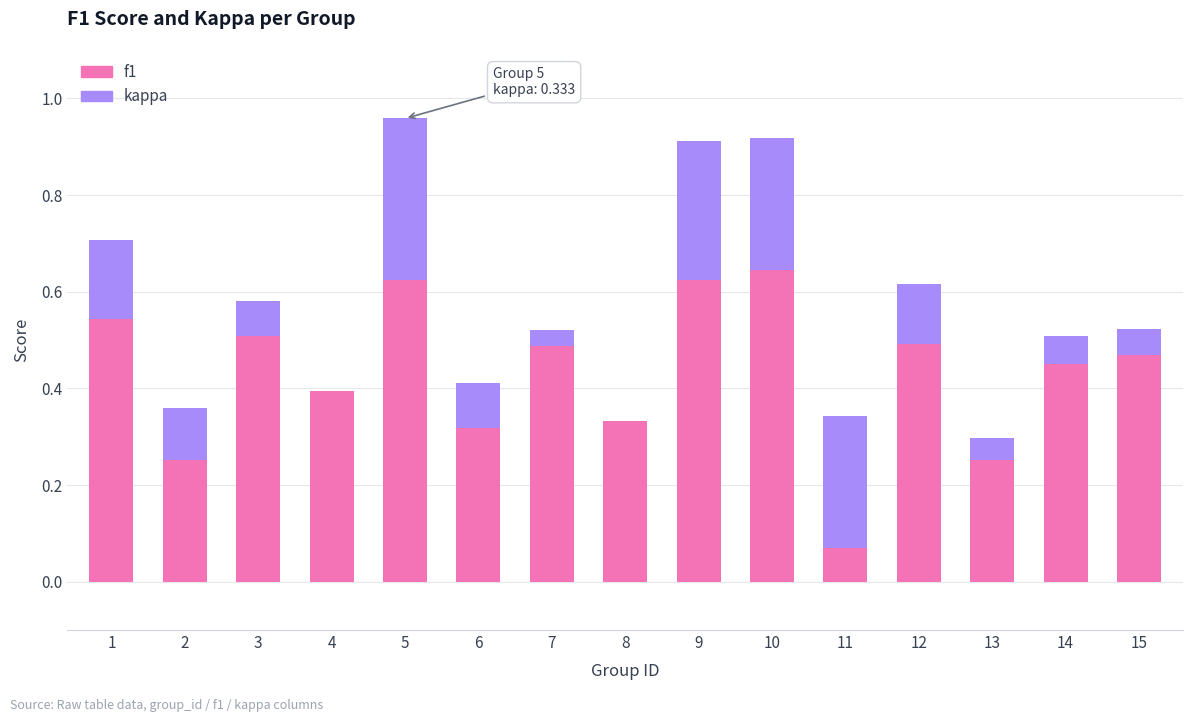

At which category is the sum across all series the highest?

5